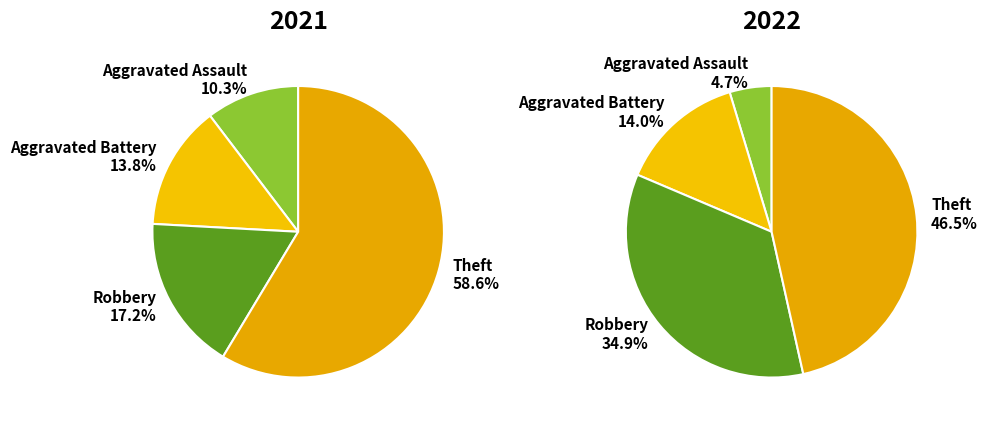

True or false: values_2021 accounts for 11% of the total.

False